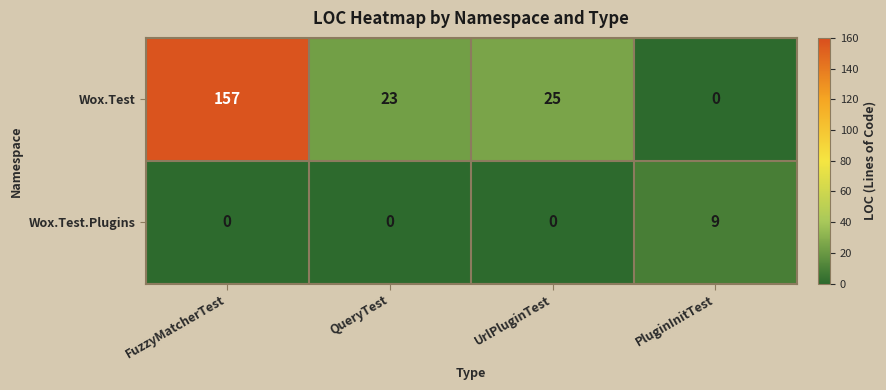

What is the difference between the maximum and minimum values in the Wox.Test.Plugins series?

9